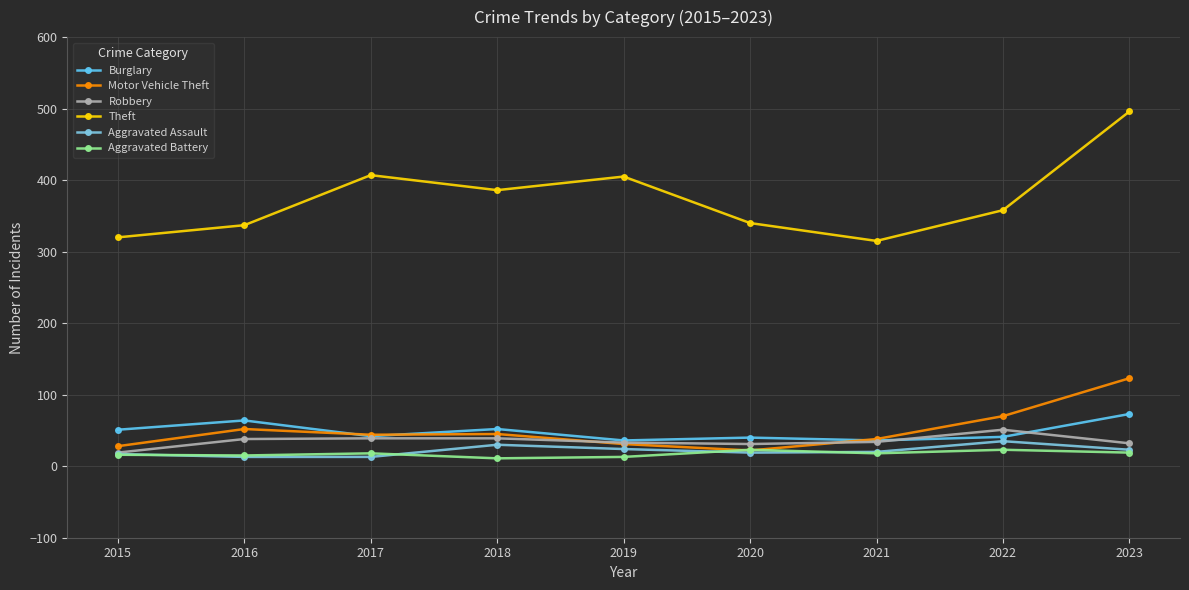

Count the number of categories in the chart.

9